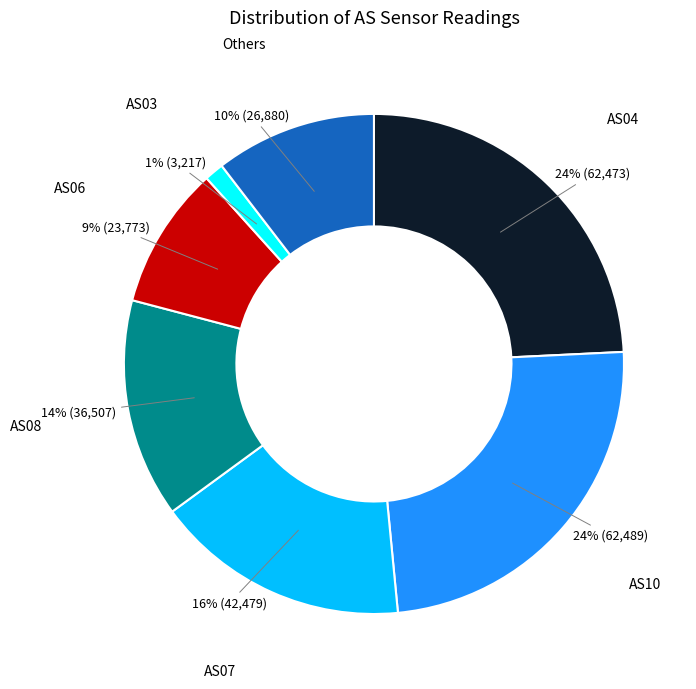

To the nearest percent, what is the average slice percentage?

14%